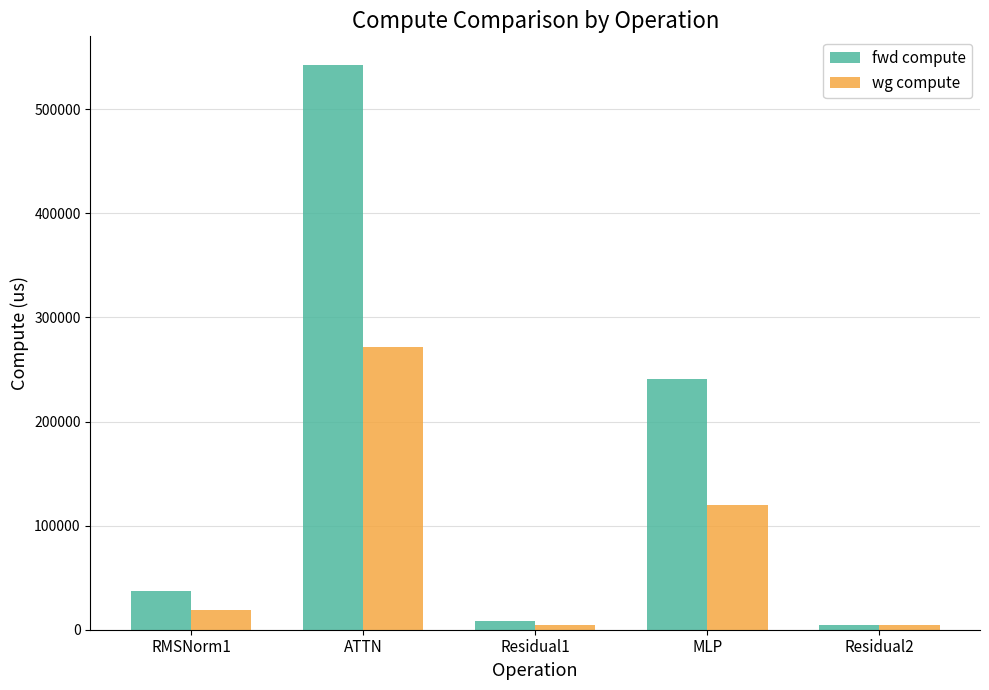

What is the highest value of the fwd compute series?

542936.1